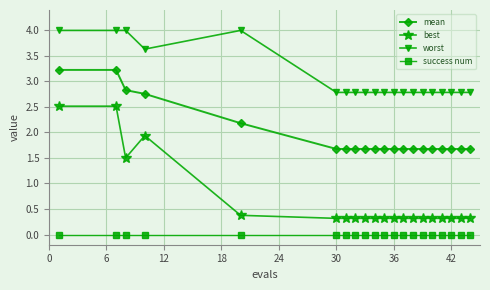

True or false: worst has more than 0 points higher than both neighbors.

True